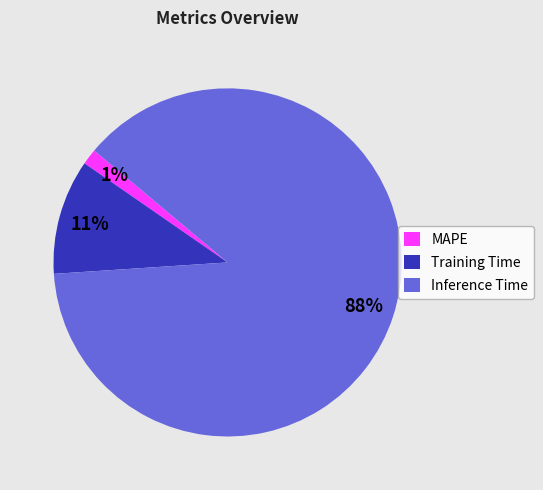

What is the largest slice in the pie chart?

Inference Time